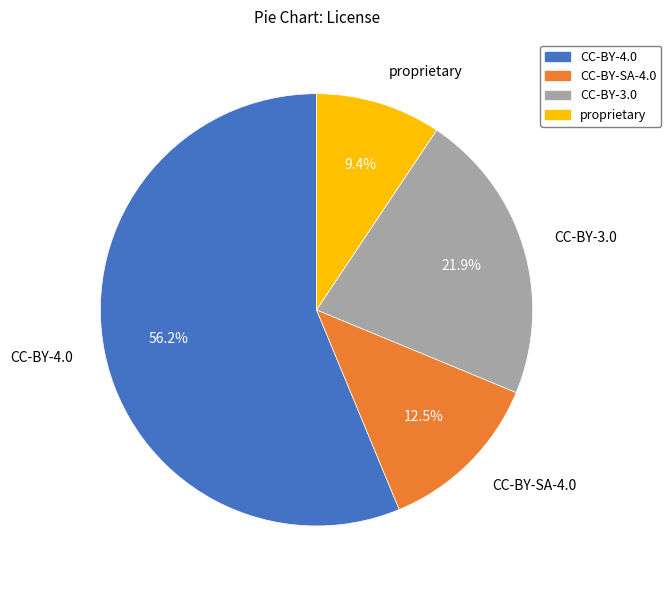

What is the ratio of the value at CC-BY-3.0 to the value at proprietary?

2.3